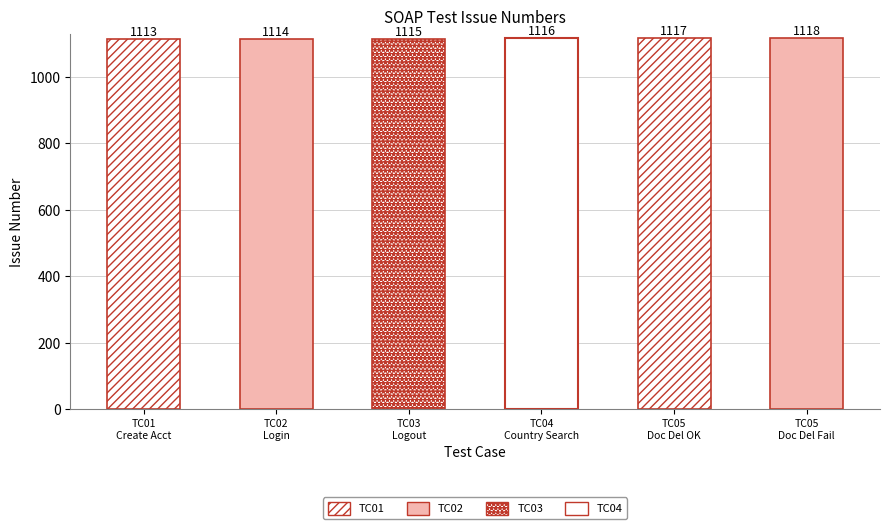

Rank the categories by value from highest to lowest.

TC05 Doc Delete Fail, TC05 Doc Delete Success, TC04 Country Search, TC03 Account Logout, TC02 Account Login, TC01 Create Account